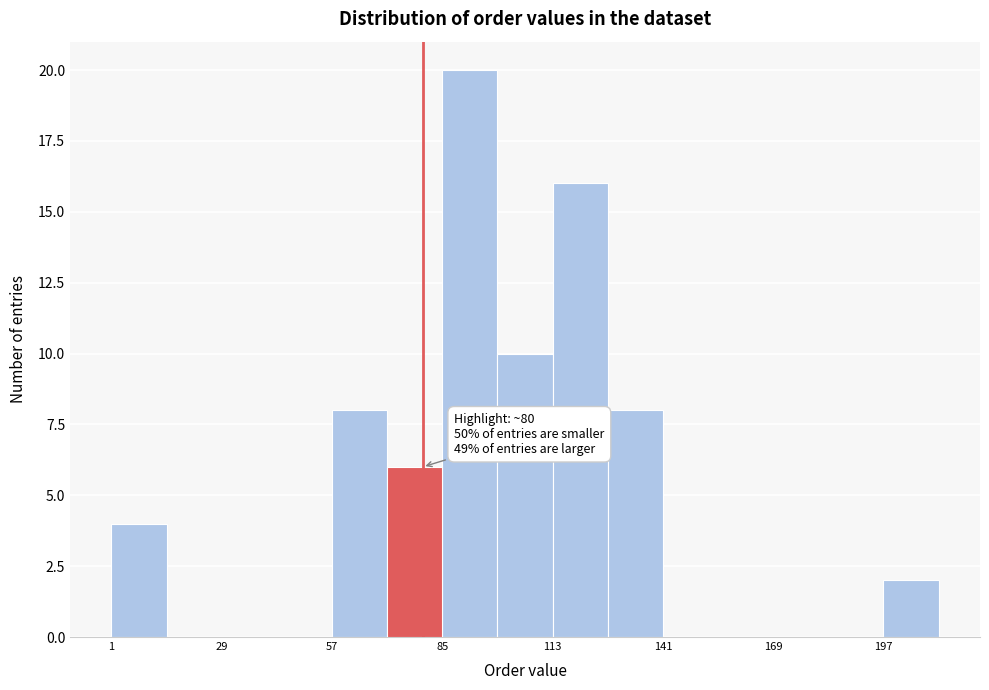

Read against the x-axis, roughly where is the centre of the tallest bar?

90